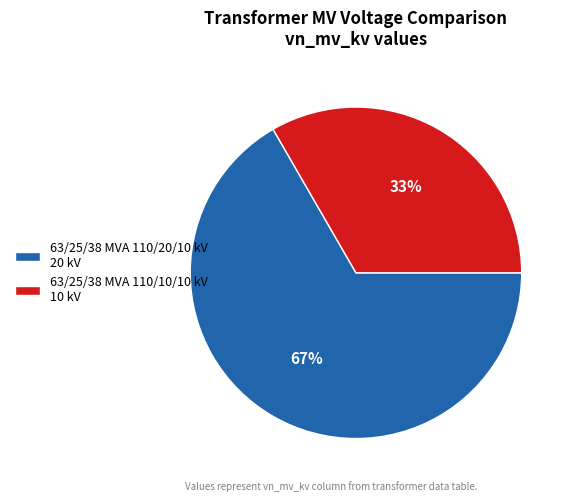

Which category has the smallest portion of the pie?

63/25/38 MVA 110/10/10 kV